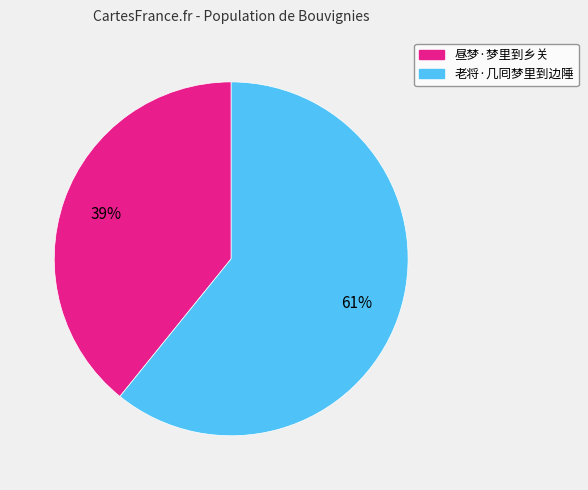

What percentage is the 昼梦·梦里到乡关 slice, to the nearest percent?

39%